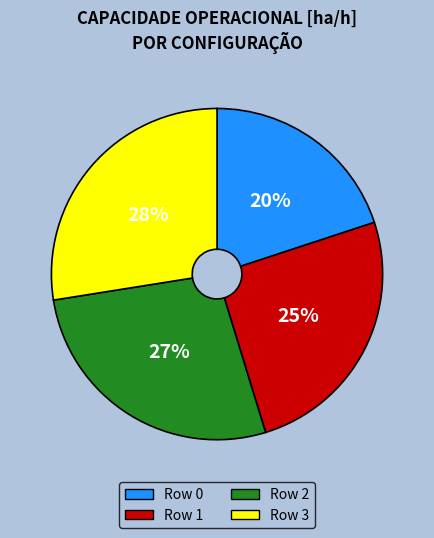

Combined, do Row 2 and Row 0 account for over 50%?

No